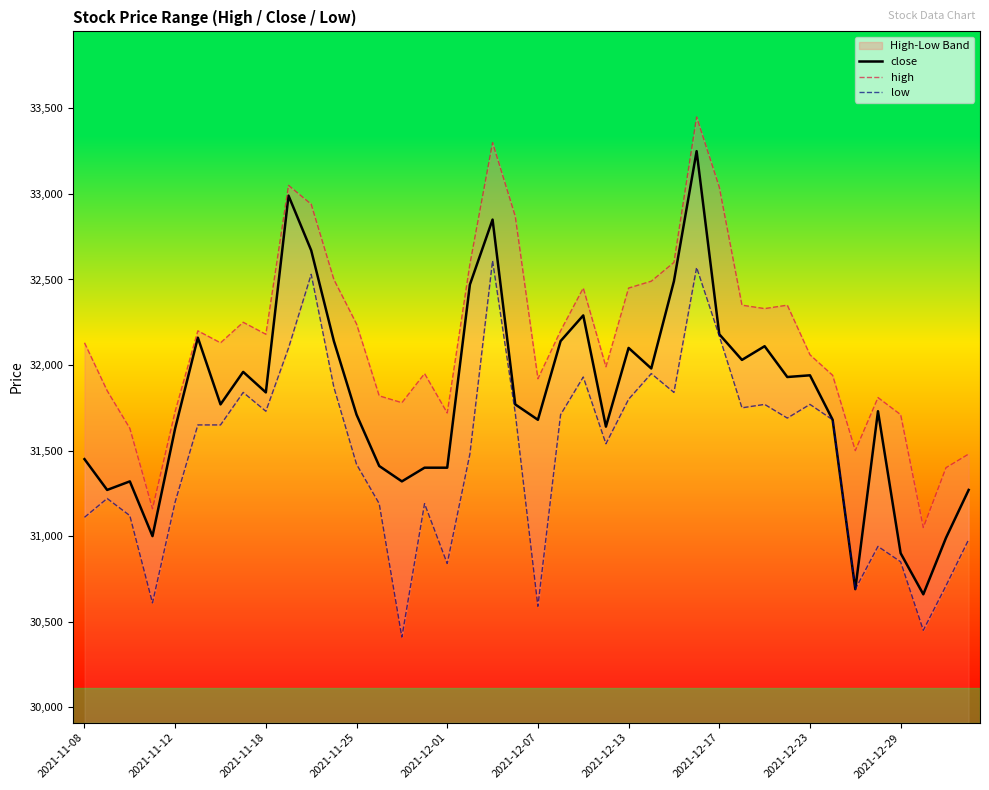

How many lines are shown in the chart?

3